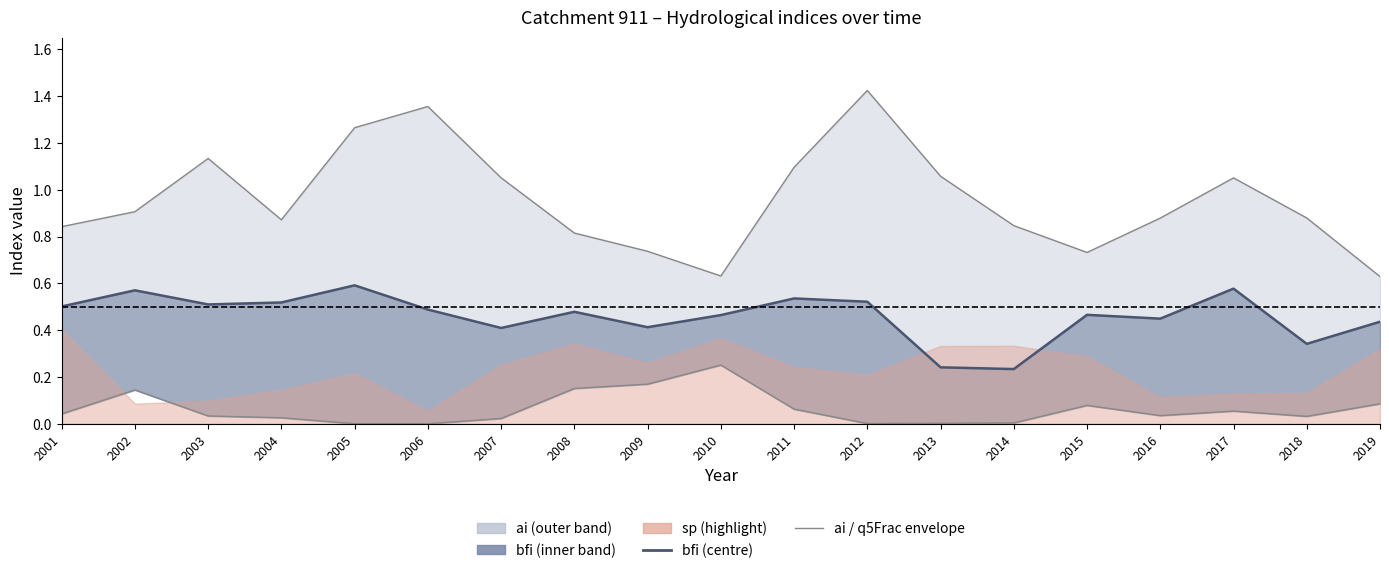

Which series changed the most between 2005 and 2012?

ai (upper)